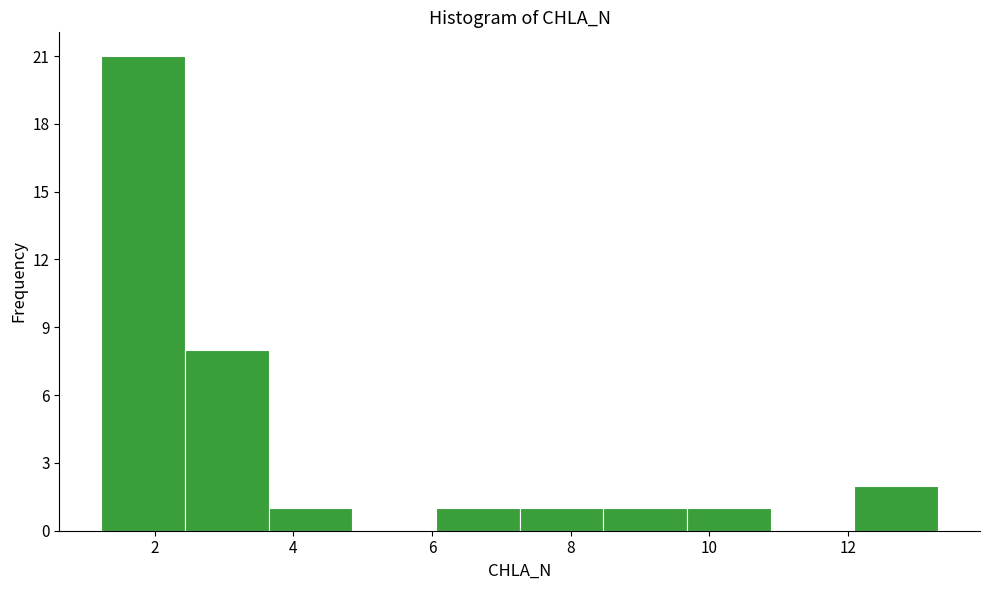

Over which range of the x-axis is the bar tallest?

1.2 to 2.4